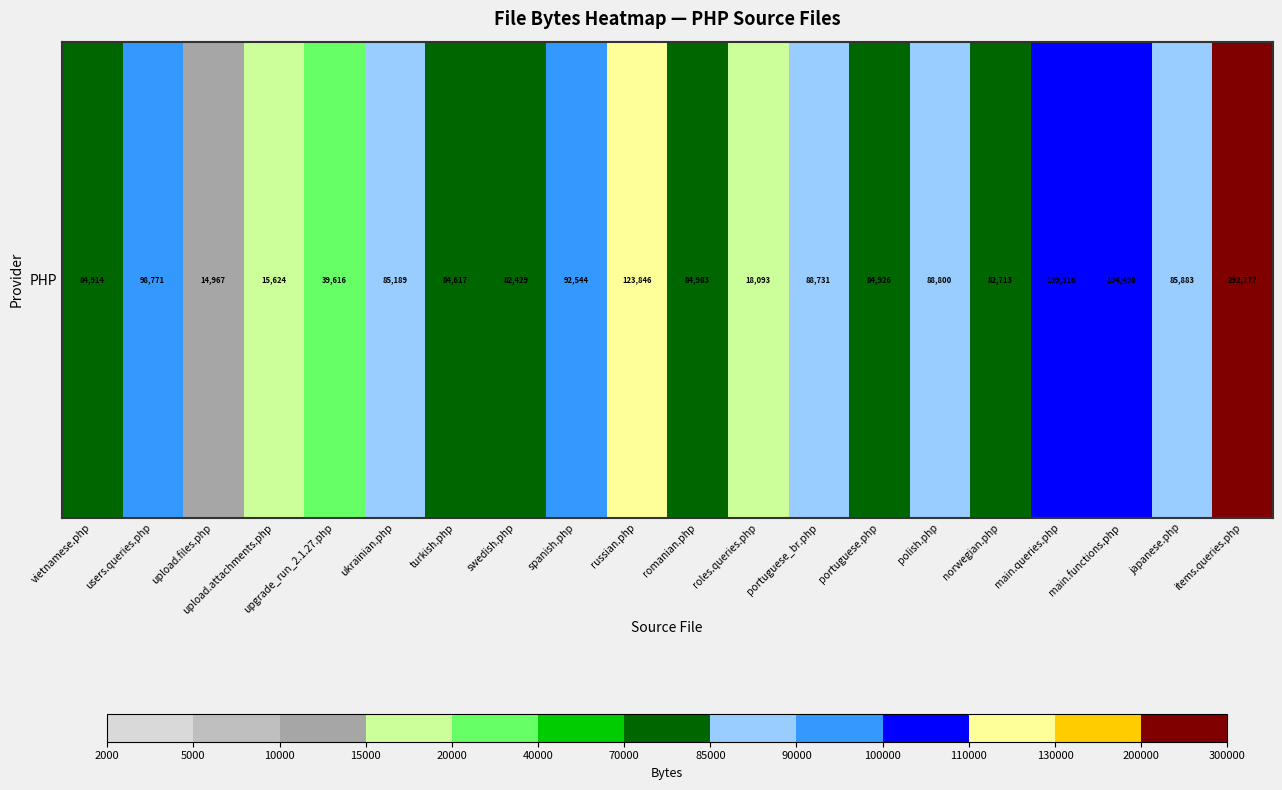

Which has a higher value, items.queries.php or swedish.php?

items.queries.php